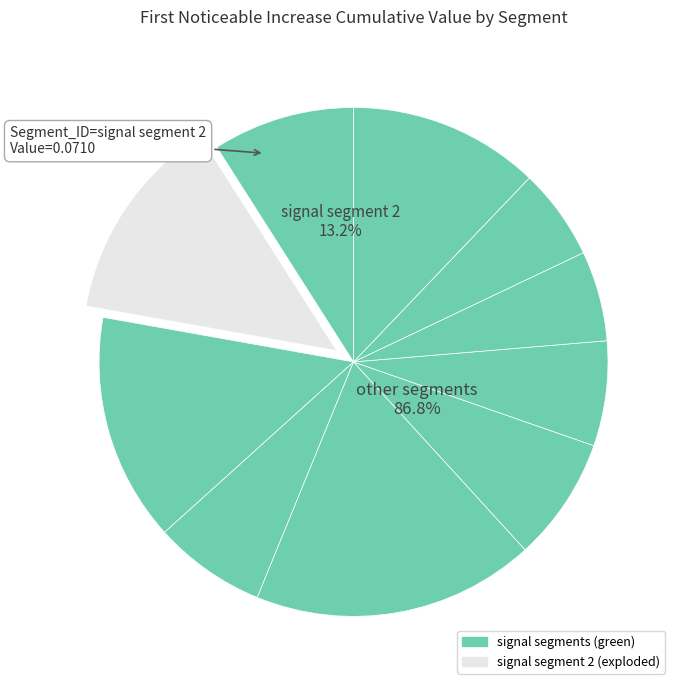

Rank the categories by value from lowest to highest.

signal segment 8, signal segment 9, signal segment 7, signal segment 4, signal segment 6, signal segment 1, signal segment 10, signal segment 2, signal segment 3, signal segment 5